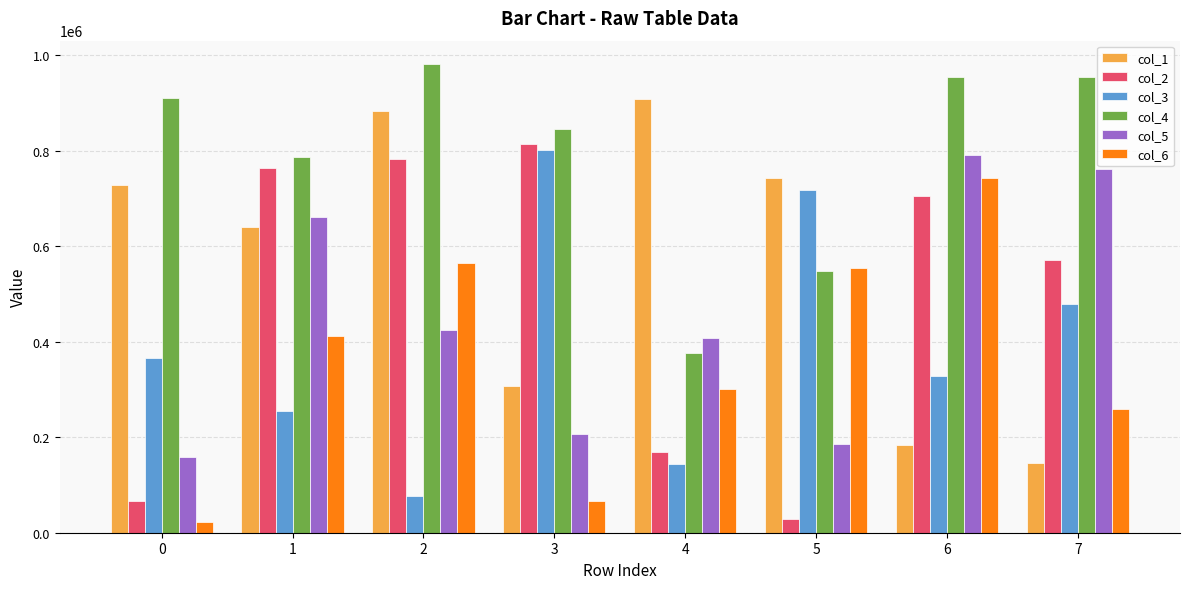

True or false: col_5 has a value of 341456 at 3.

False